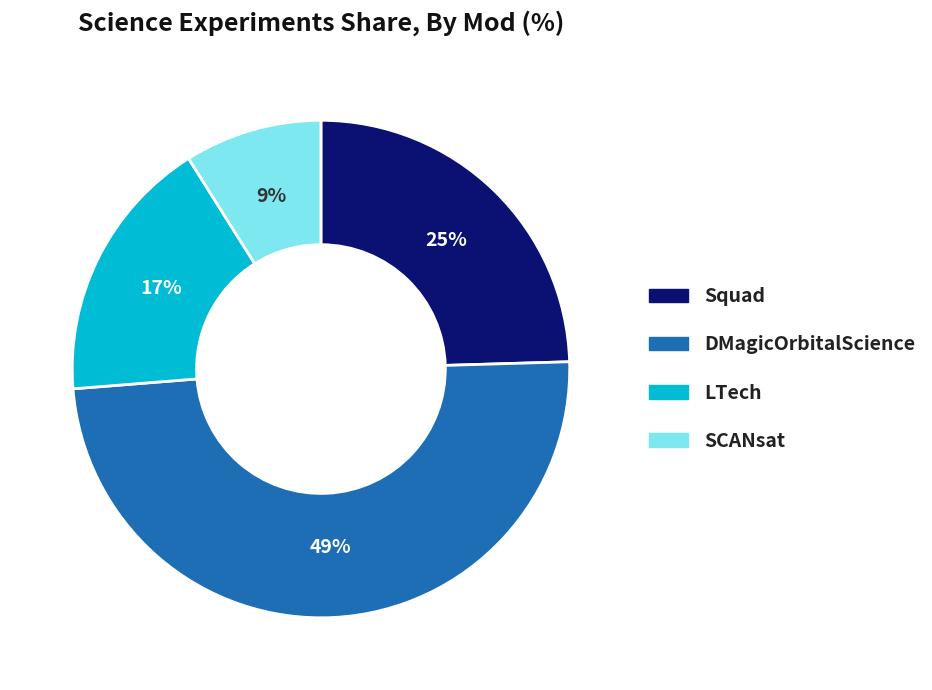

Is it true that SCANsat is 9% of the pie?

True